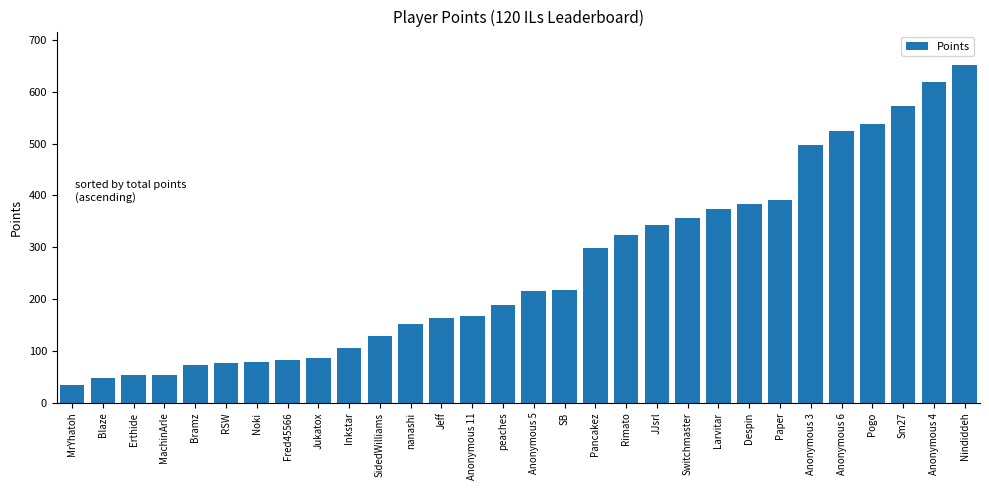

Between peaches and JJsrl, which is larger?

JJsrl